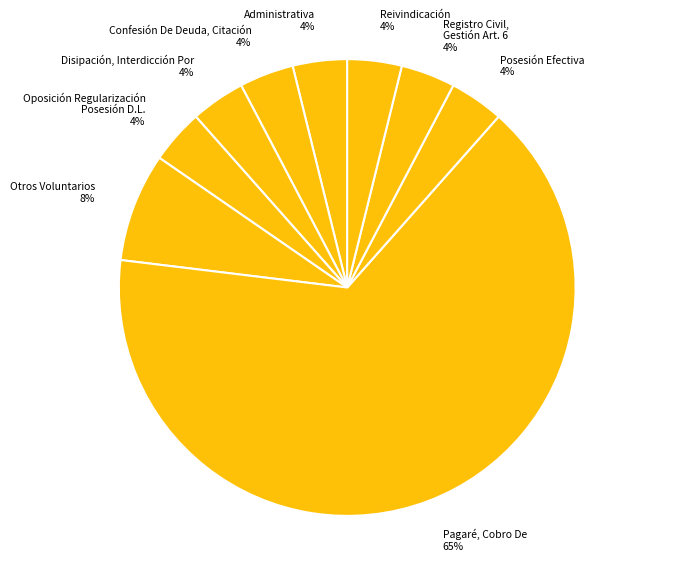

How many slices are in this pie chart?

9